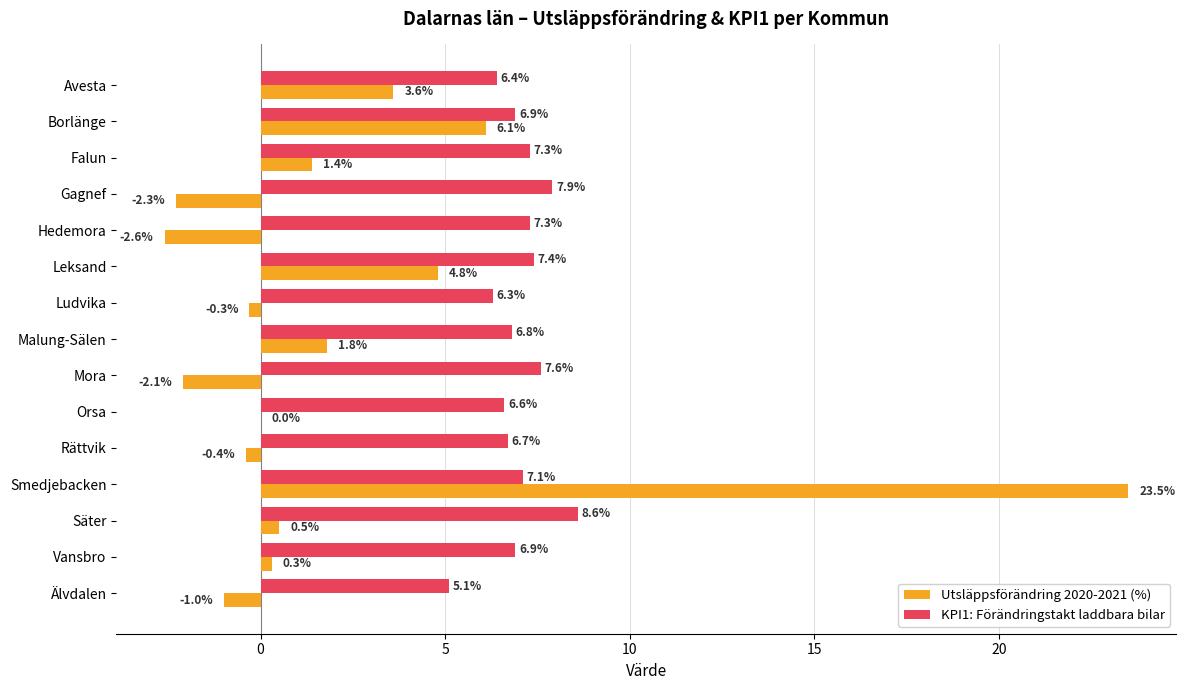

Which series has the largest range (max minus min)?

Utsläppsförändring 2020-2021 (%)